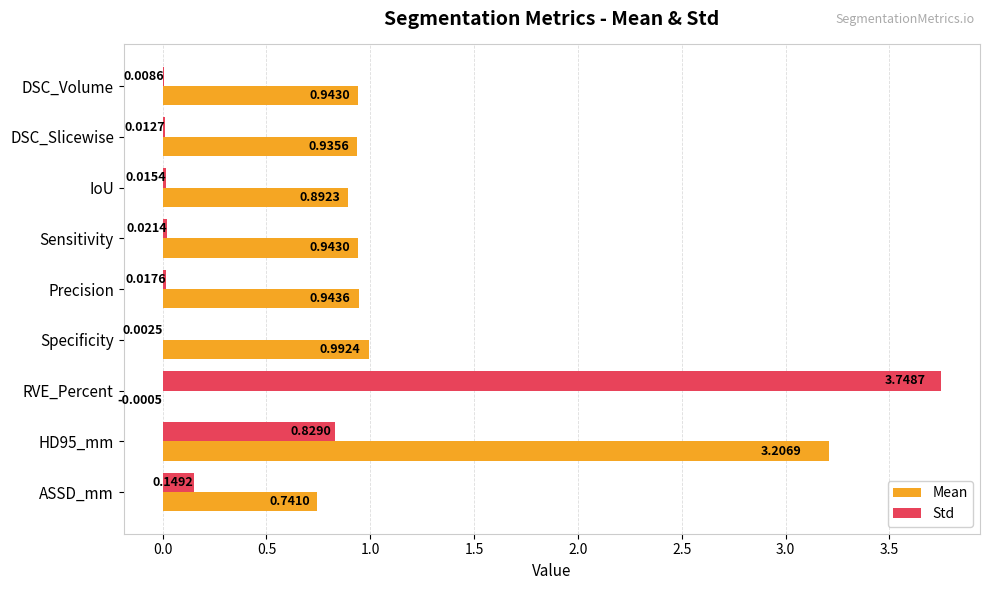

Which label corresponds to the largest value in the chart?

RVE_Percent